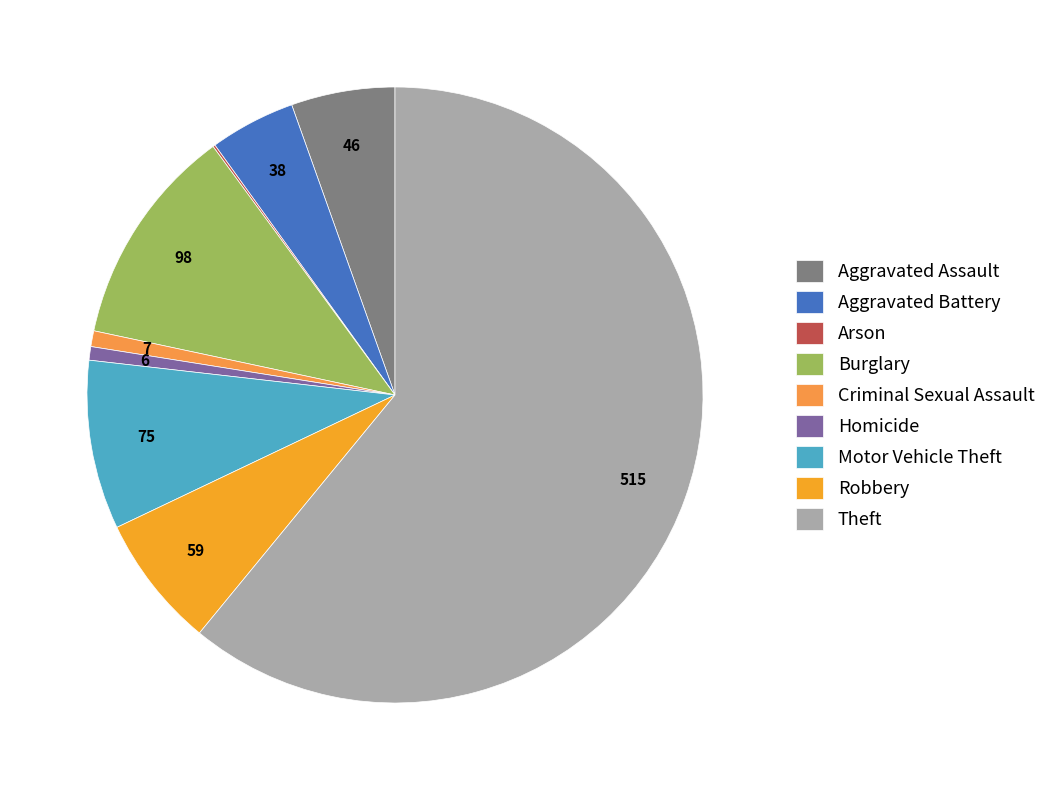

To the nearest percent, what is the difference between the Burglary and Theft slice percentages?

49%